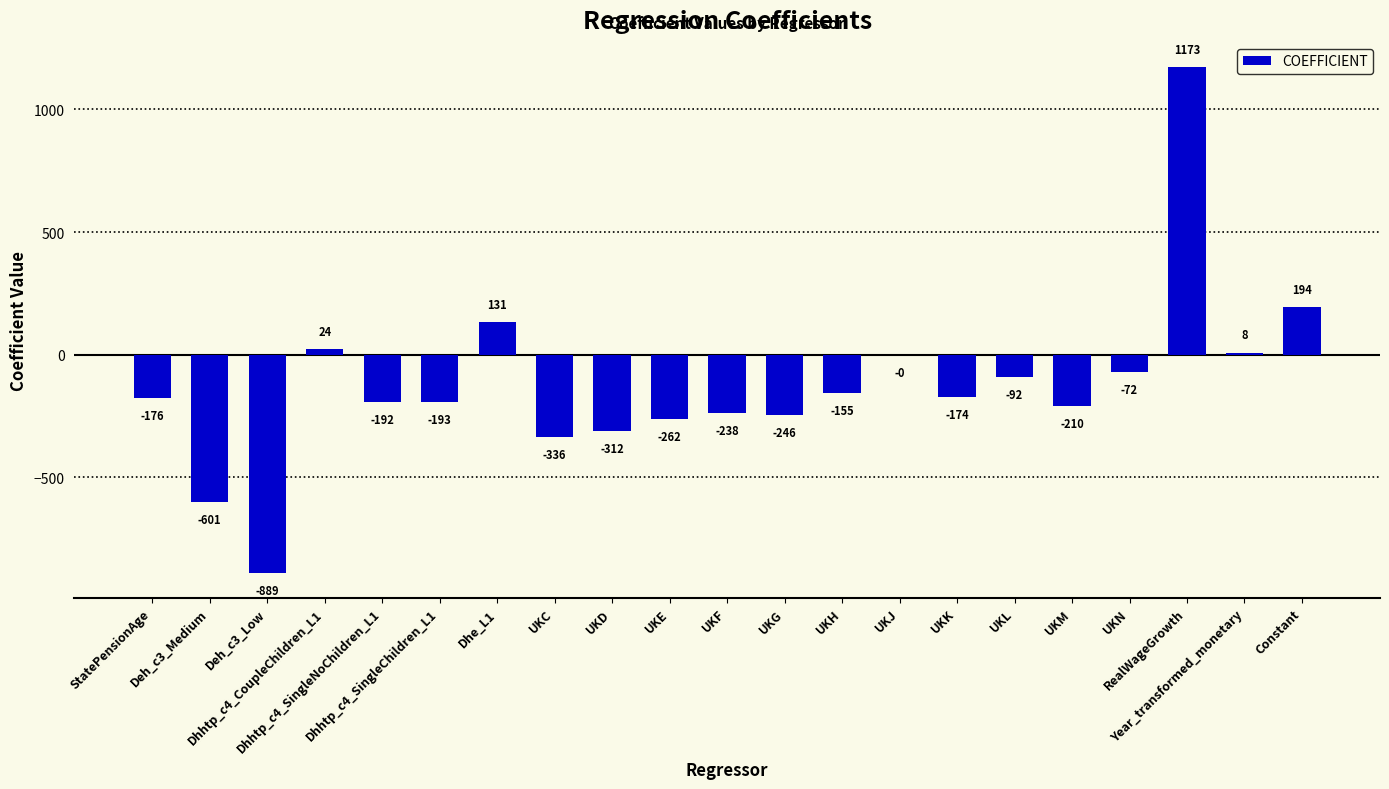

What is the maximum value shown in the chart?

1172.5